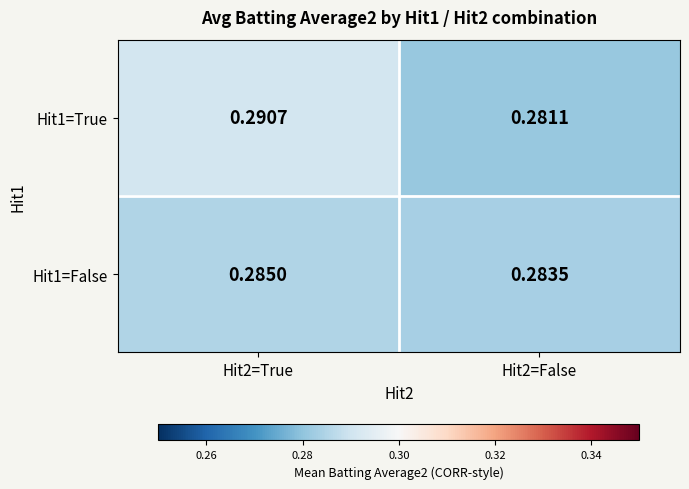

Is the value of Hit1=True at Hit2=False greater than the value of Hit1=False at Hit2=False?

No